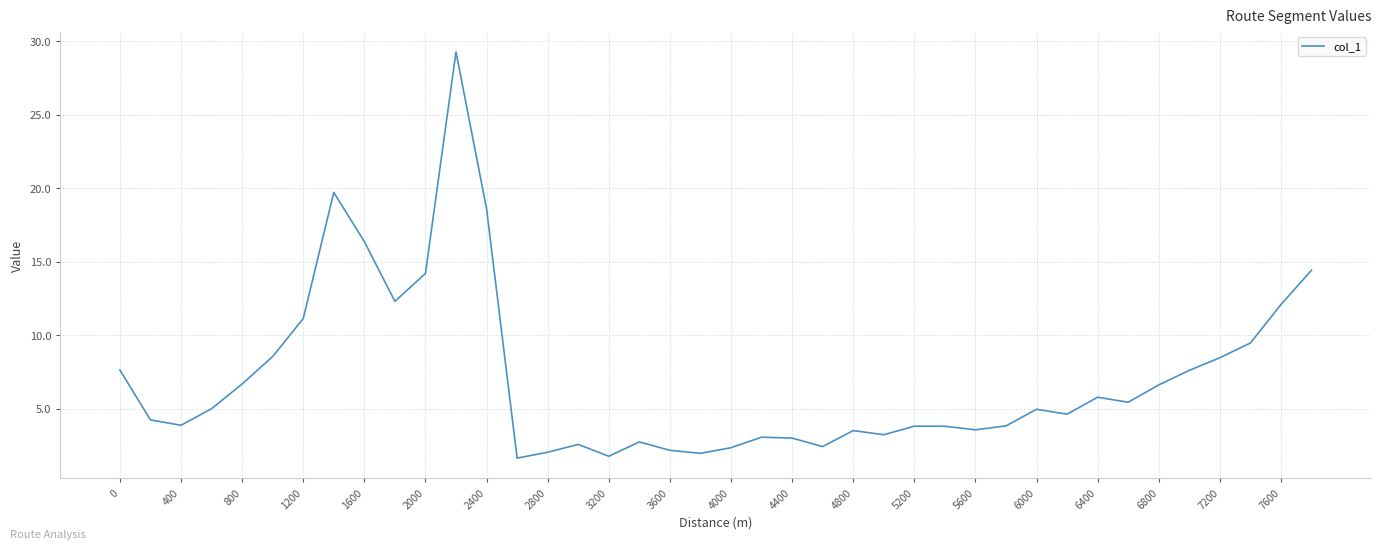

What is the difference between the maximum and minimum values?

27.7